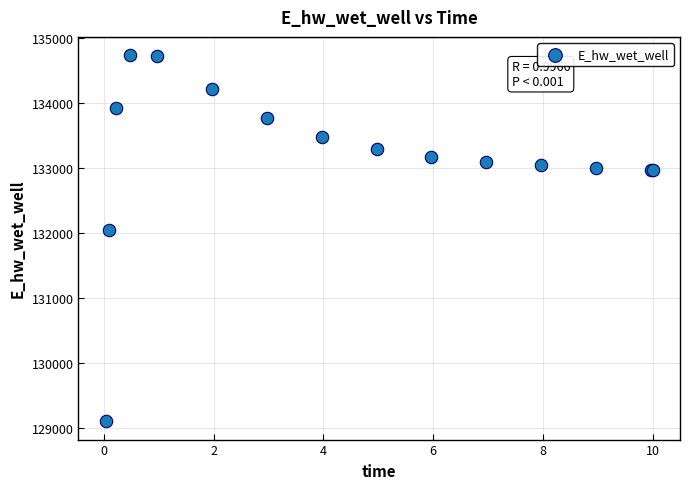

What Y value in the scatter plot is closest to 131922?

132044.9